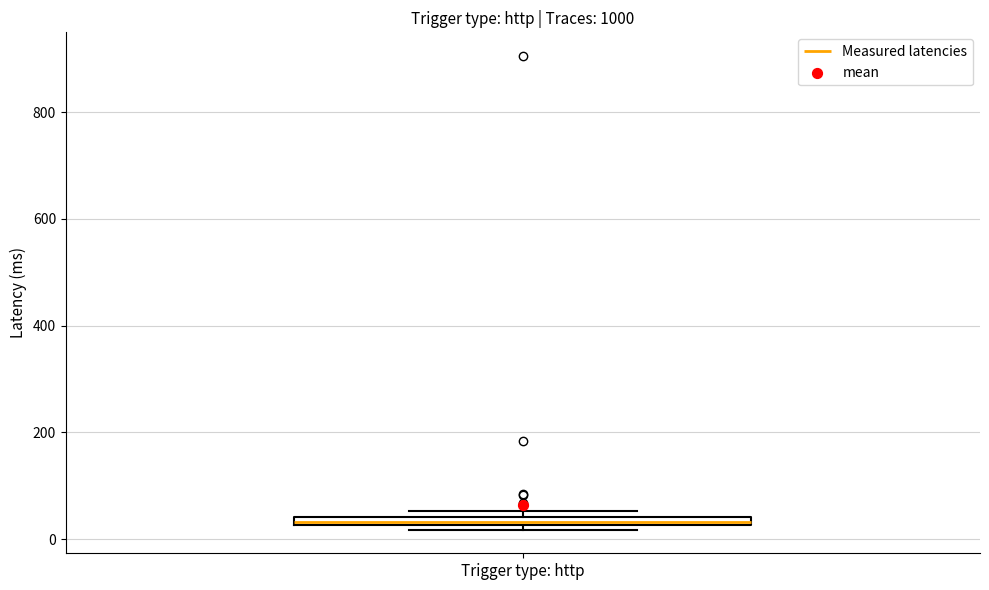

Where is the lower edge of the box for Trigger type: http on the y-axis? The values are not printed on the chart, so give them approximately, as read against the axis.

20